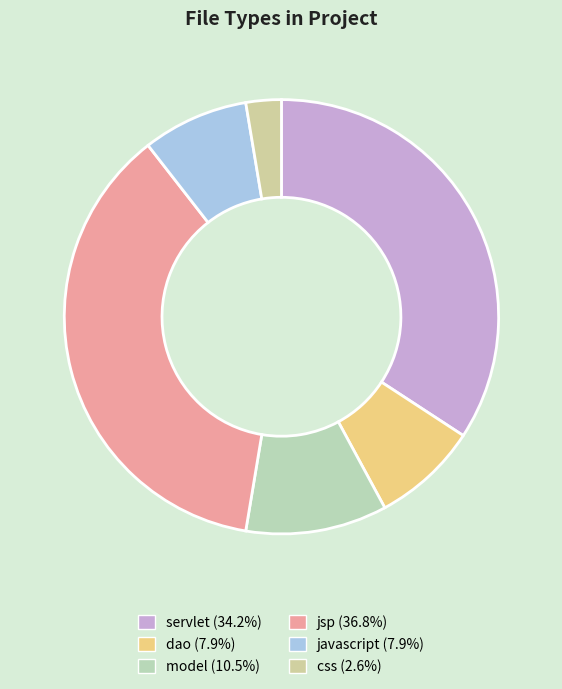

Between model and servlet, which is larger?

servlet